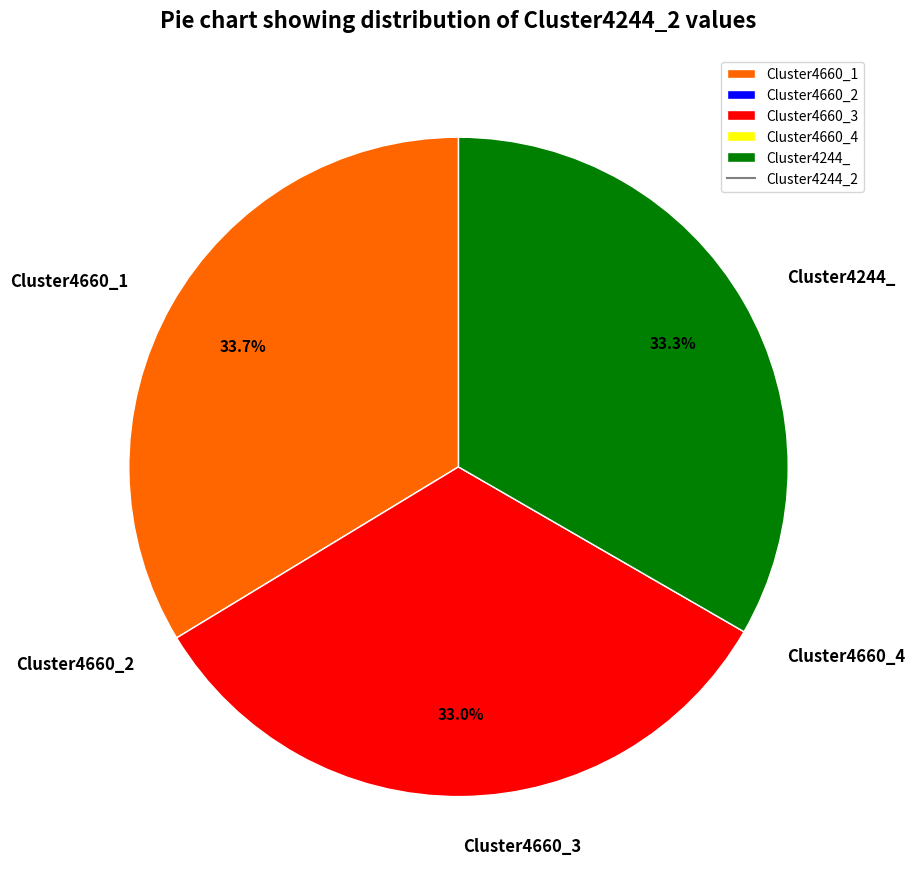

What portion of the pie excludes Cluster4660_1?

66.3%